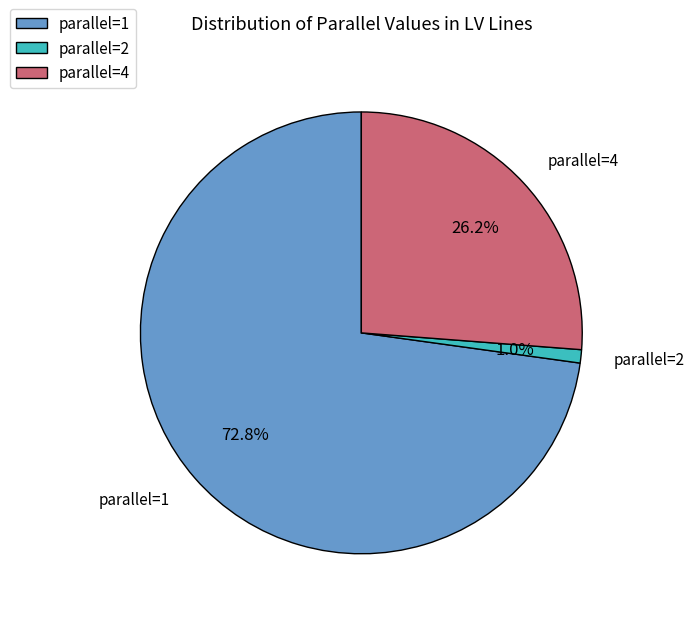

Which slice represents more than half of the pie?

parallel=1